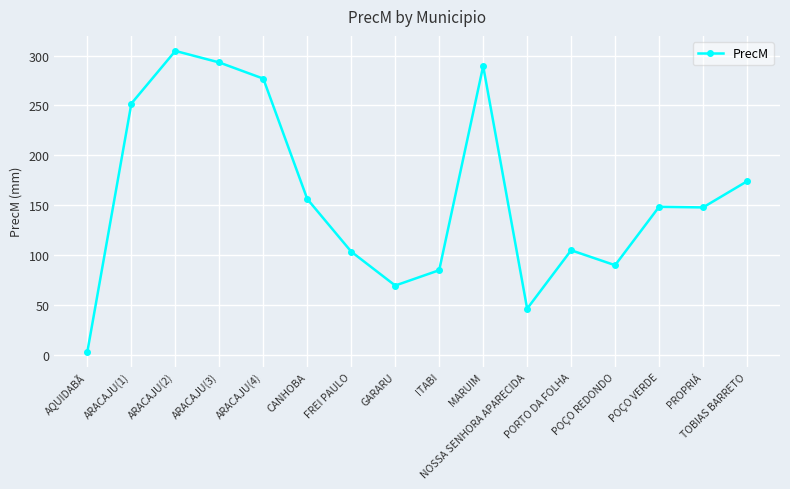

The chart shows a value of 148.2 at POÇO VERDE. True or false?

True